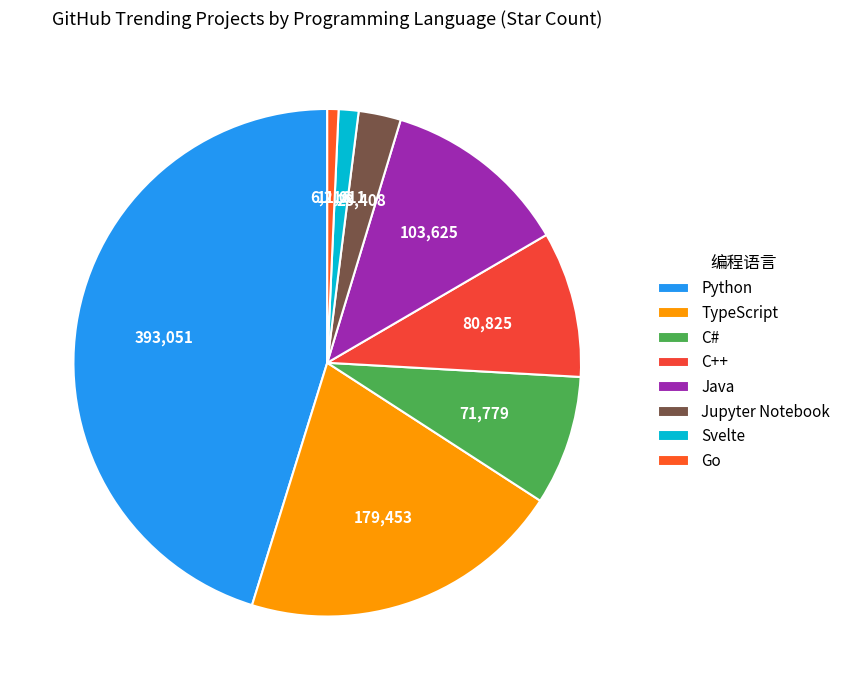

Which category has the biggest portion of the pie?

Python